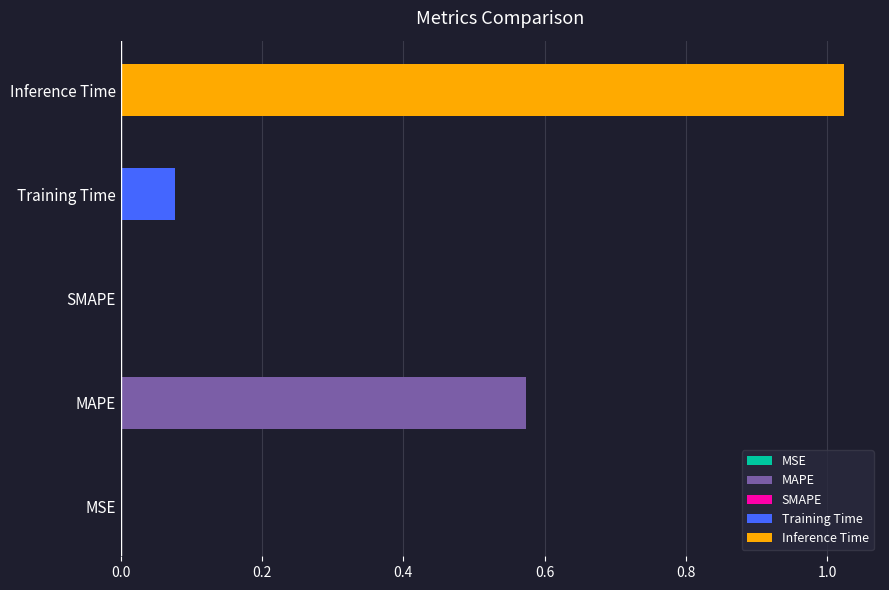

List the labels in order of value, largest first.

Inference Time, MAPE, Training Time, MSE, SMAPE